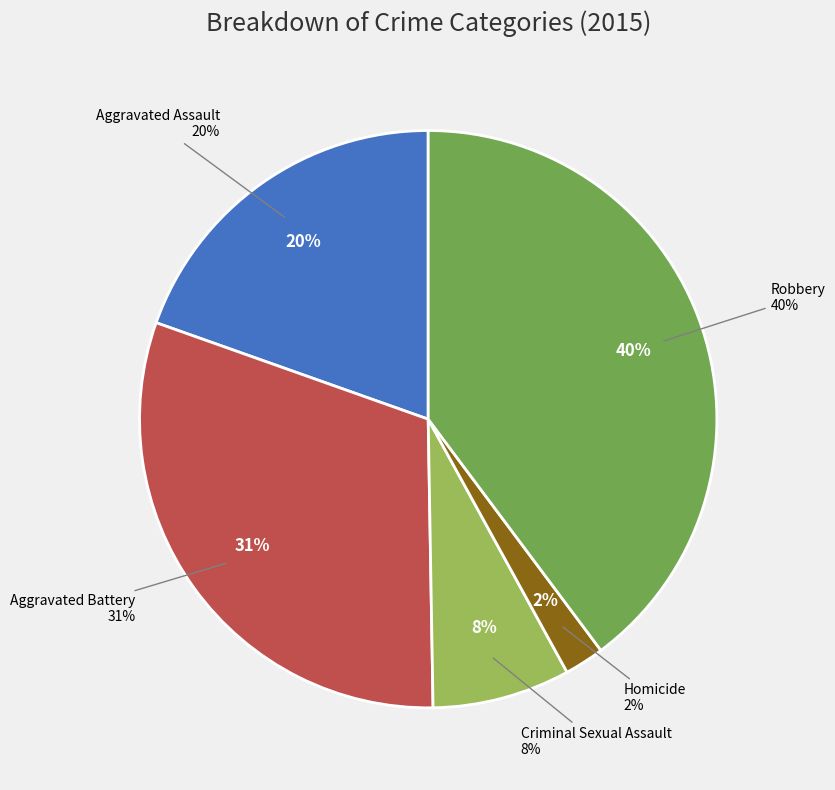

What percentage do Homicide and Aggravated Assault together represent?

21.8%